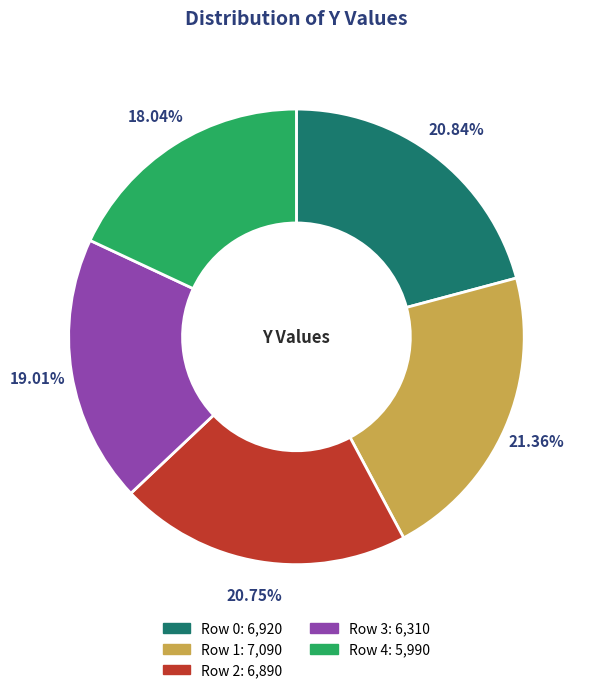

Is there any slice that represents more than half of the pie?

No